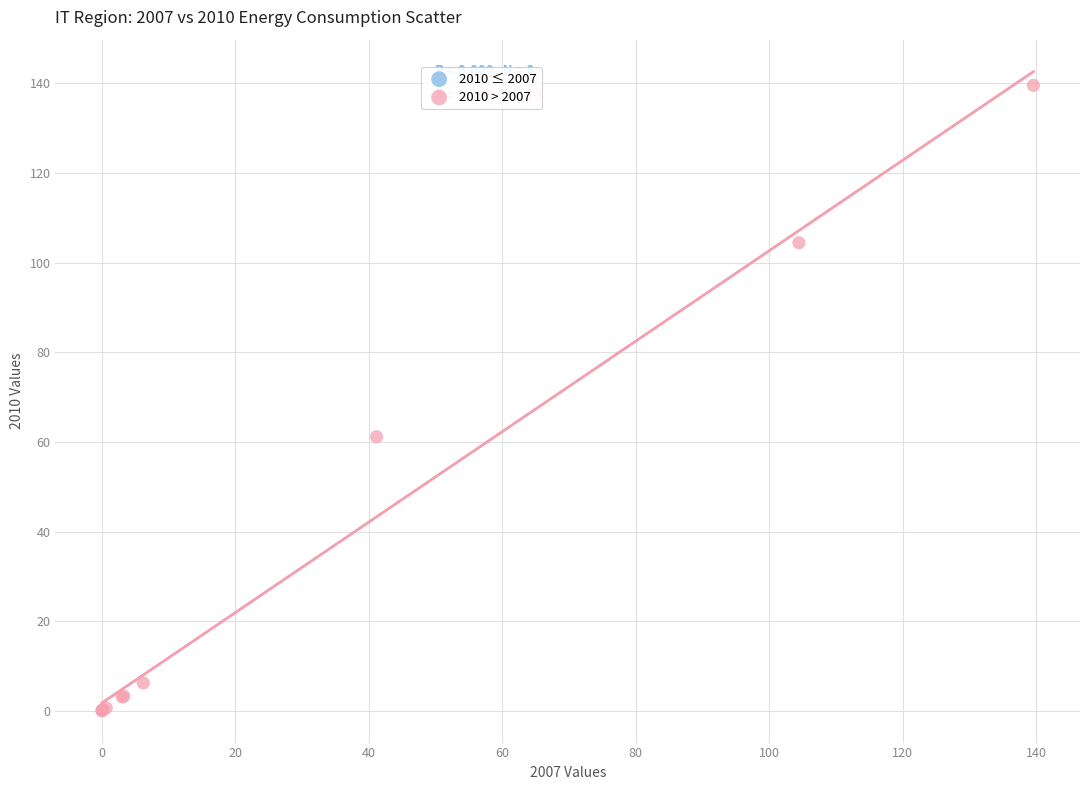

What Y value in the scatter plot is closest to 69?

61.2